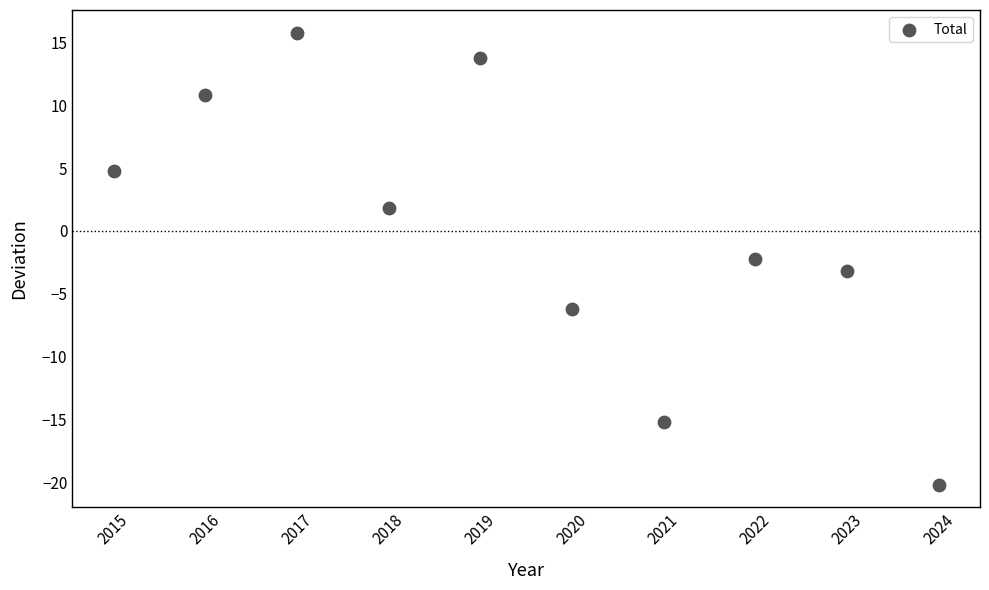

What is the average X value?

2019.5